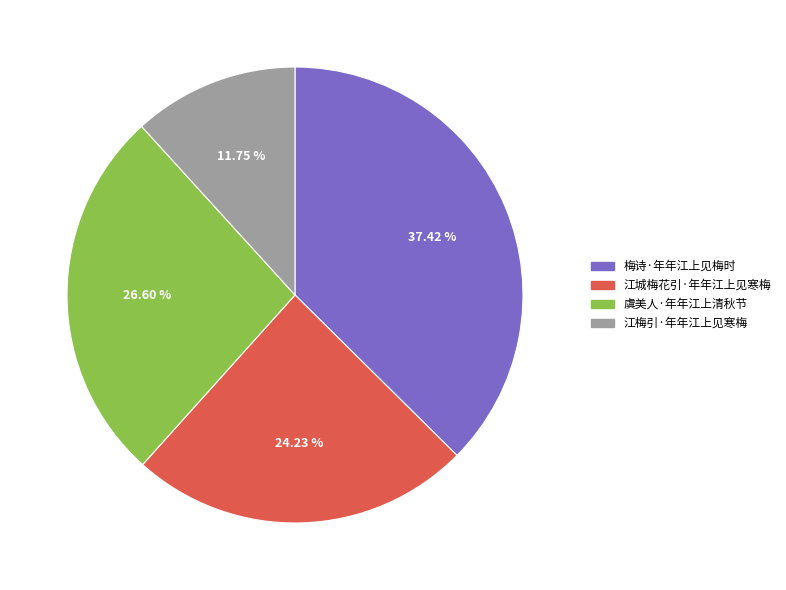

Approximately how many times larger is the value at 虞美人·年年江上清秋节 compared to 梅诗·年年江上见梅时?

0.7